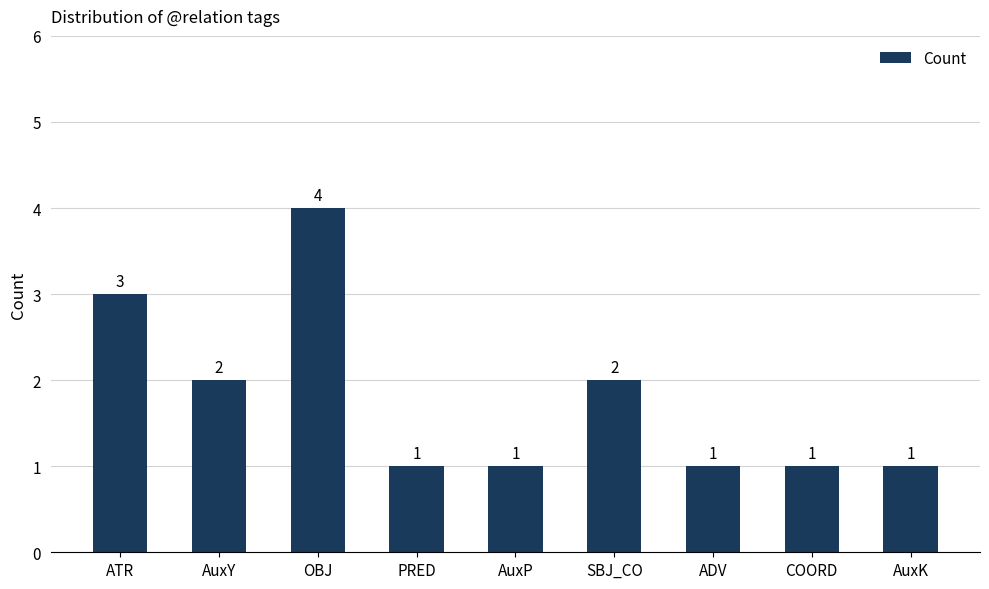

Read the value at COORD.

1